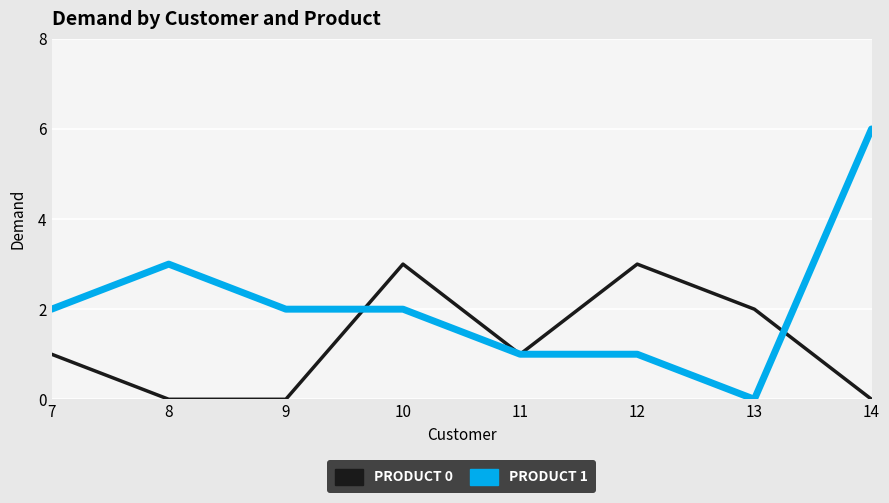

What is the total value across all series at 10?

5